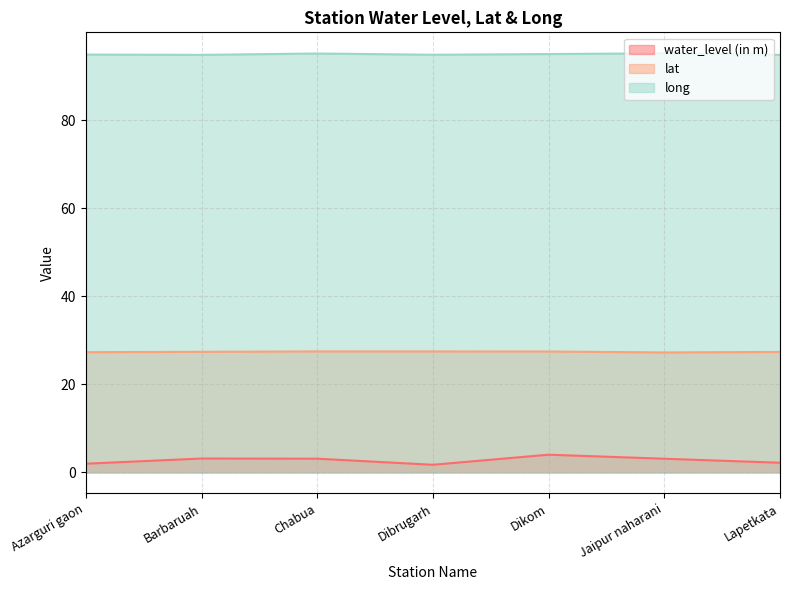

At which category does water_level (in m) reach its first local peak?

Barbaruah